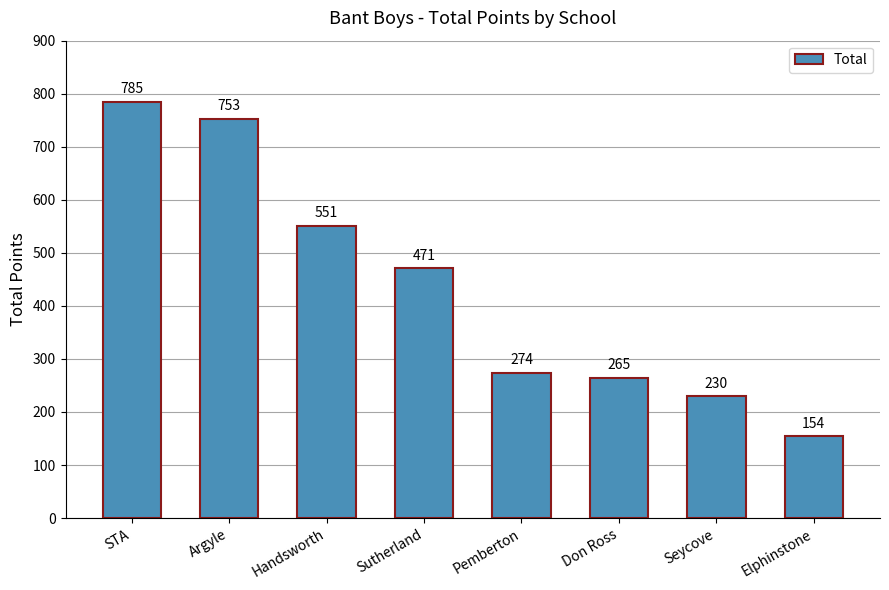

At which category does the chart reach its minimum across all series?

Elphinstone